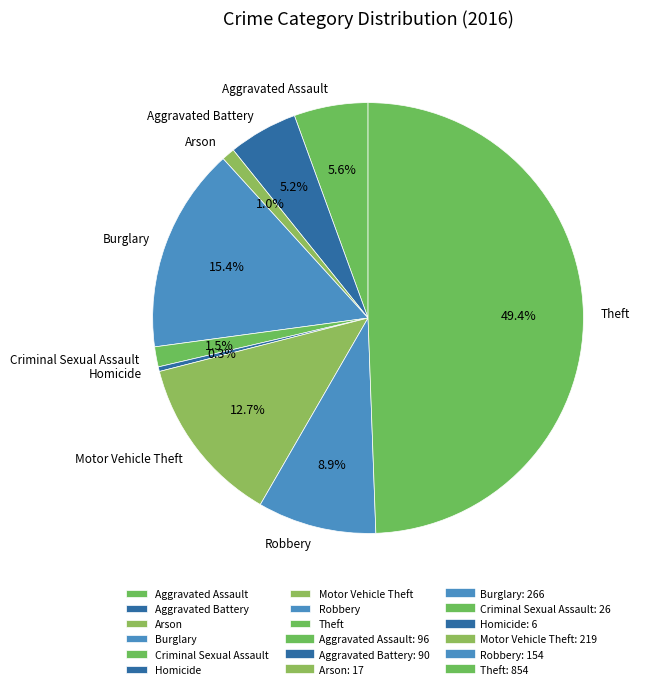

Which category has the biggest portion of the pie?

Theft